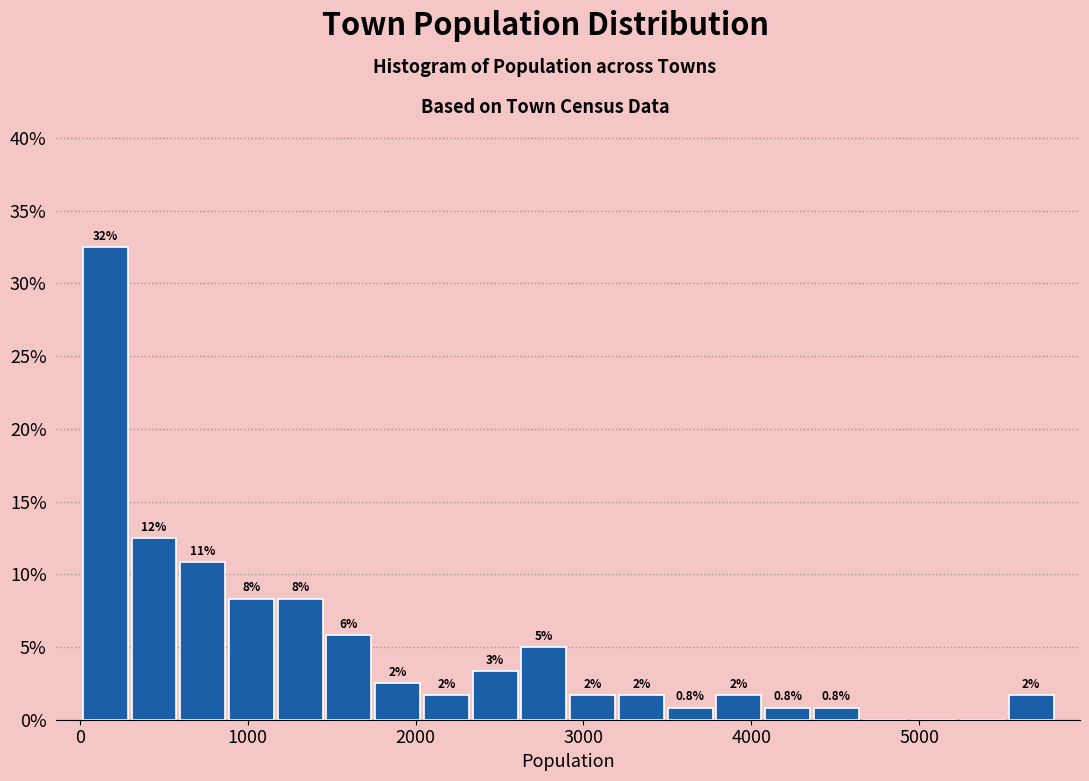

Read against the x-axis, roughly where is the centre of the tallest bar?

200